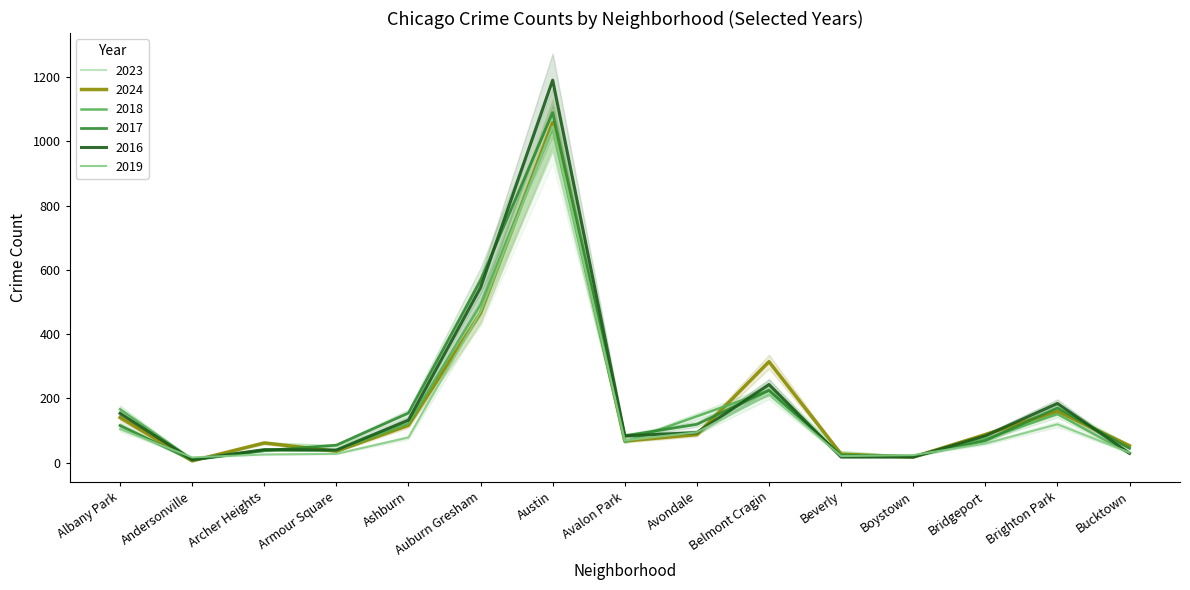

True or false: 2018 has more than 2 interior local peaks.

True